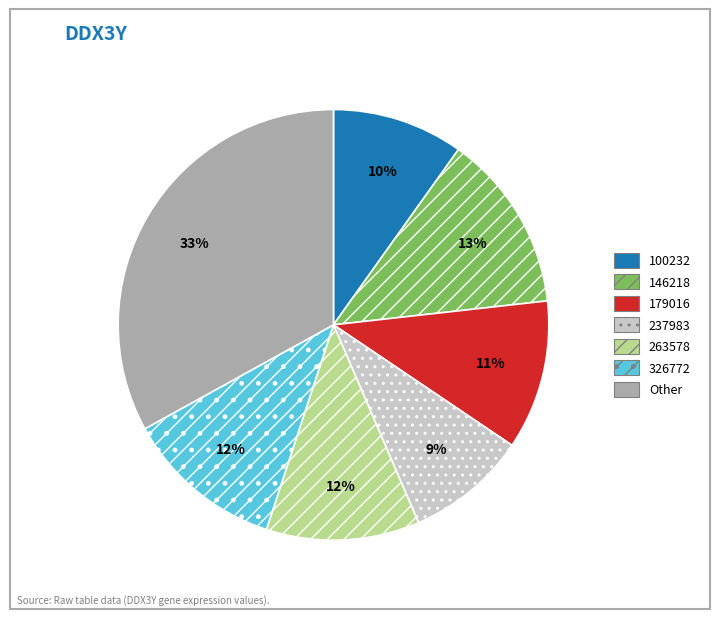

Which category has the biggest portion of the pie?

Other